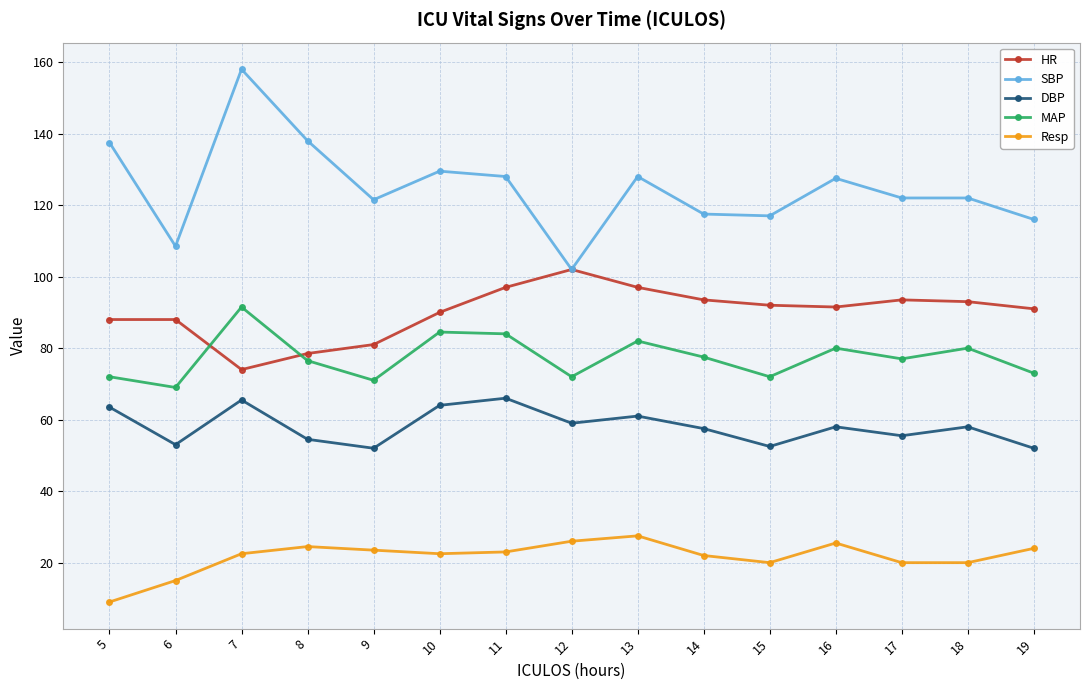

What is the difference between the highest and lowest values at 18?

102.0